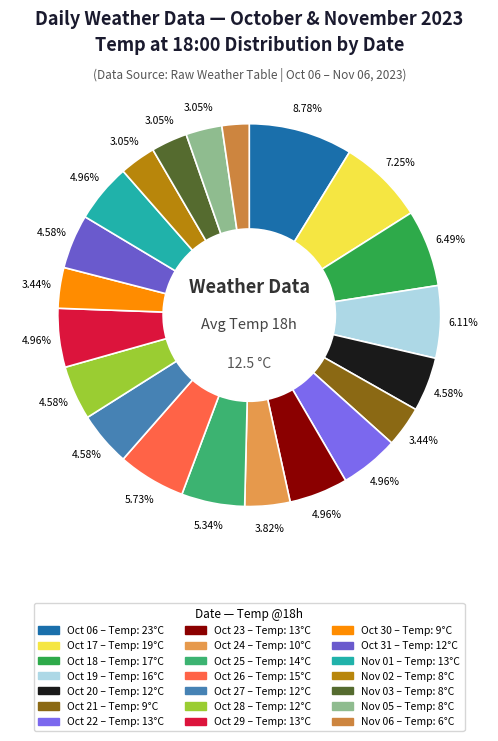

Count the number of slices in the pie.

21